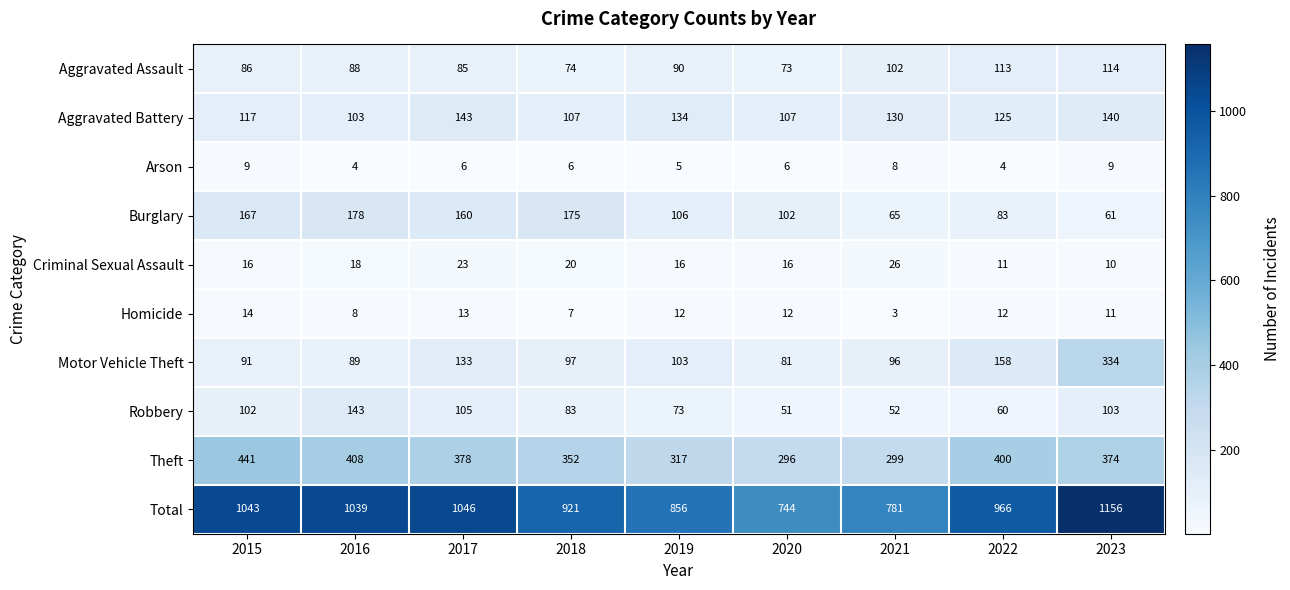

At 2020, list the series in order from largest to smallest.

Total, Theft, Aggravated Battery, Burglary, Motor Vehicle Theft, Aggravated Assault, Robbery, Criminal Sexual Assault, Homicide, Arson